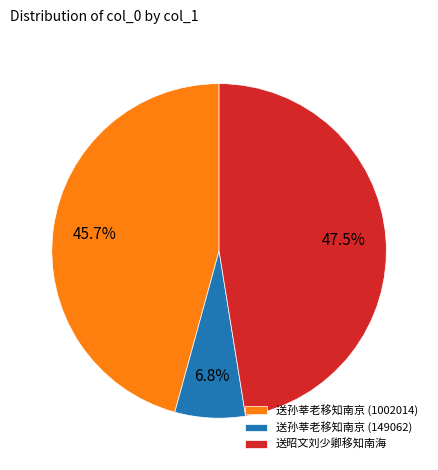

To the nearest percent, what is the average slice percentage?

33%